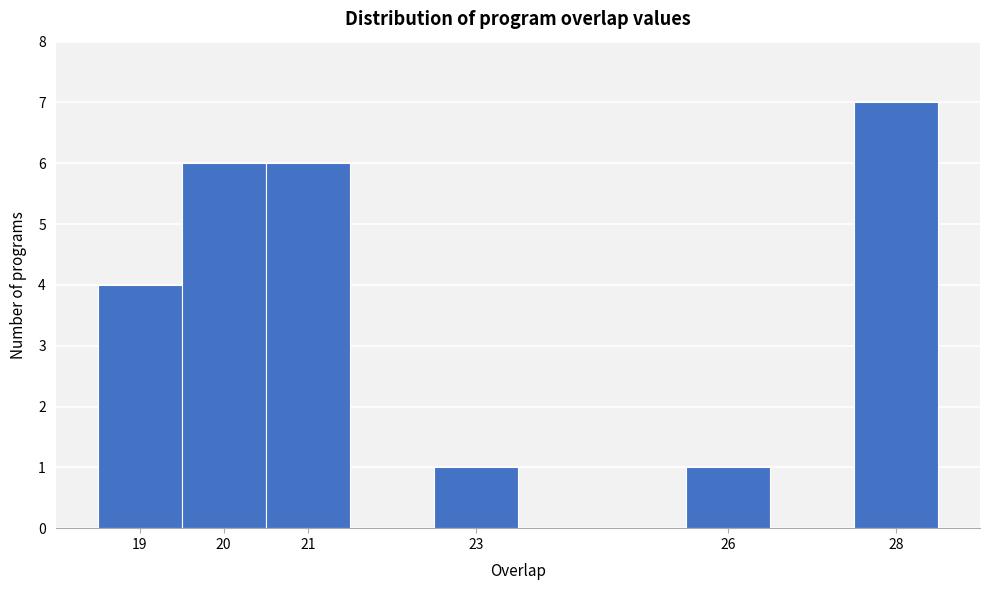

Reading left to right, list every bar in this chart as the range it spans on the x-axis followed by its height. The values are not printed on the chart, so give them approximately, as read against the axis.

18.5 to 19.5: 4
19.5 to 20.5: 6
20.5 to 21.5: 6
21.5 to 22.5: 0
22.5 to 23.5: 1
23.5 to 24.5: 0
24.5 to 25.5: 0
25.5 to 26.5: 1
26.5 to 27.5: 0
27.5 to 28.5: 7